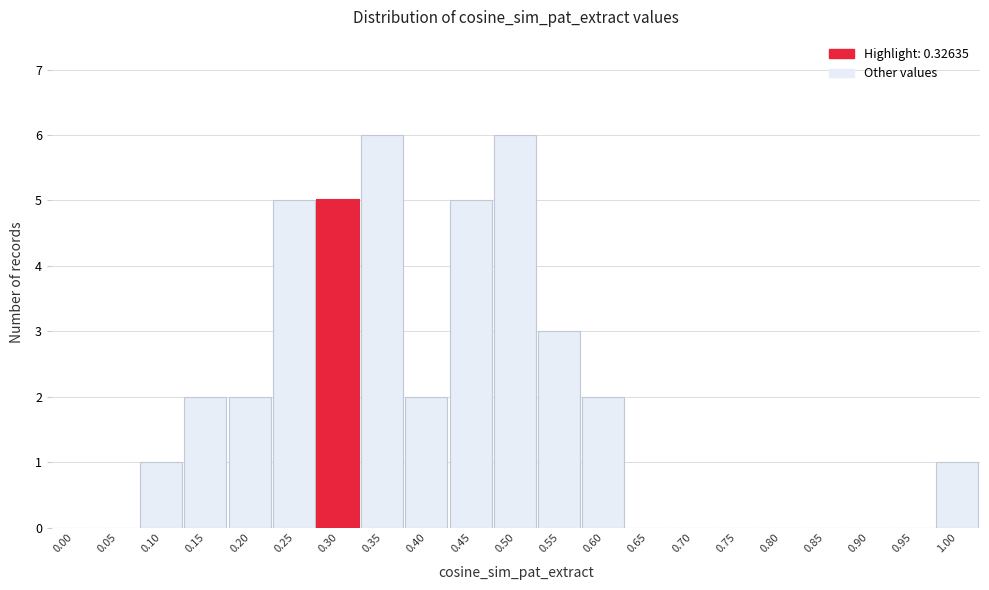

Reading left to right, what are all the values shown in this chart?

0.00=0	0.05=0	0.10=1	0.15=2	0.20=2	0.25=5	0.30=5	0.35=6	0.40=2	0.45=5	0.50=6	0.55=3	0.60=2	0.65=0	0.70=0	0.75=0	0.80=0	0.85=0	0.90=0	0.95=0	1.00=1